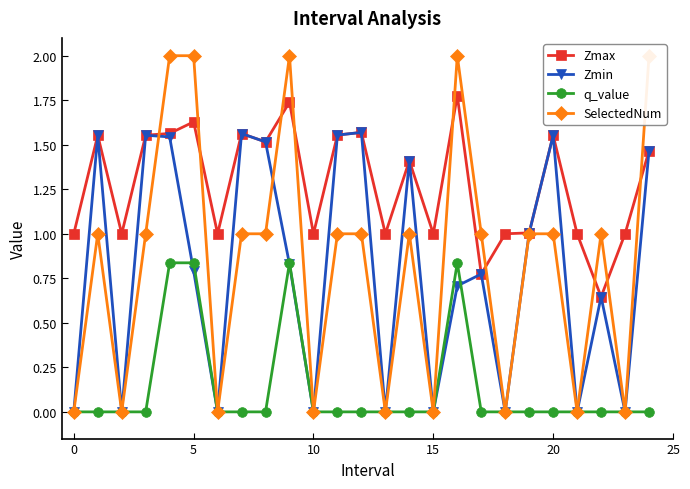

True or false: q_value and Zmax cross at least once.

False